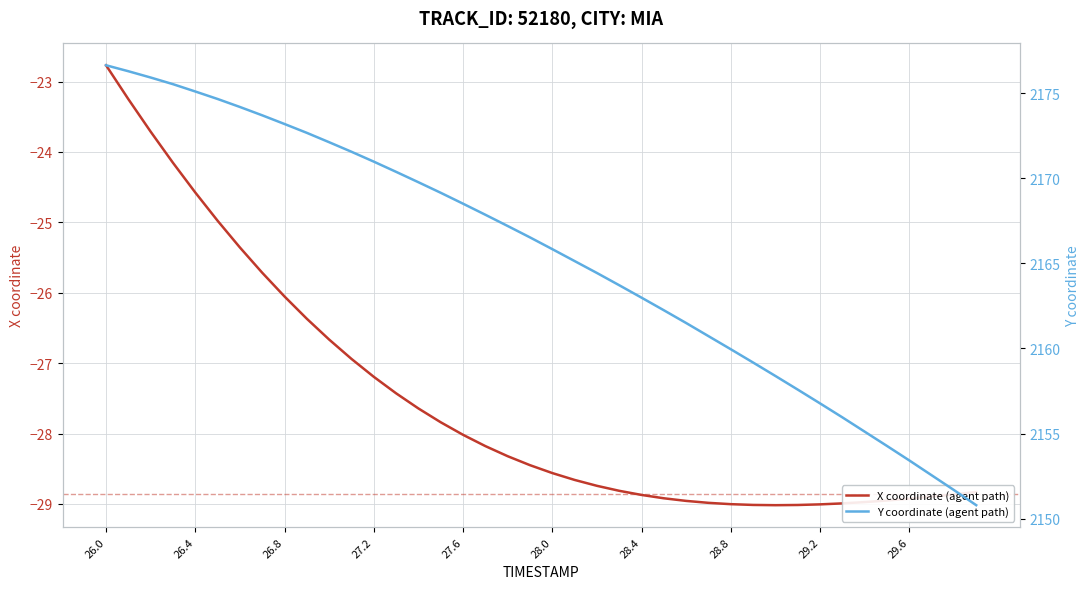

At which category is the sum across all series the highest?

26.0